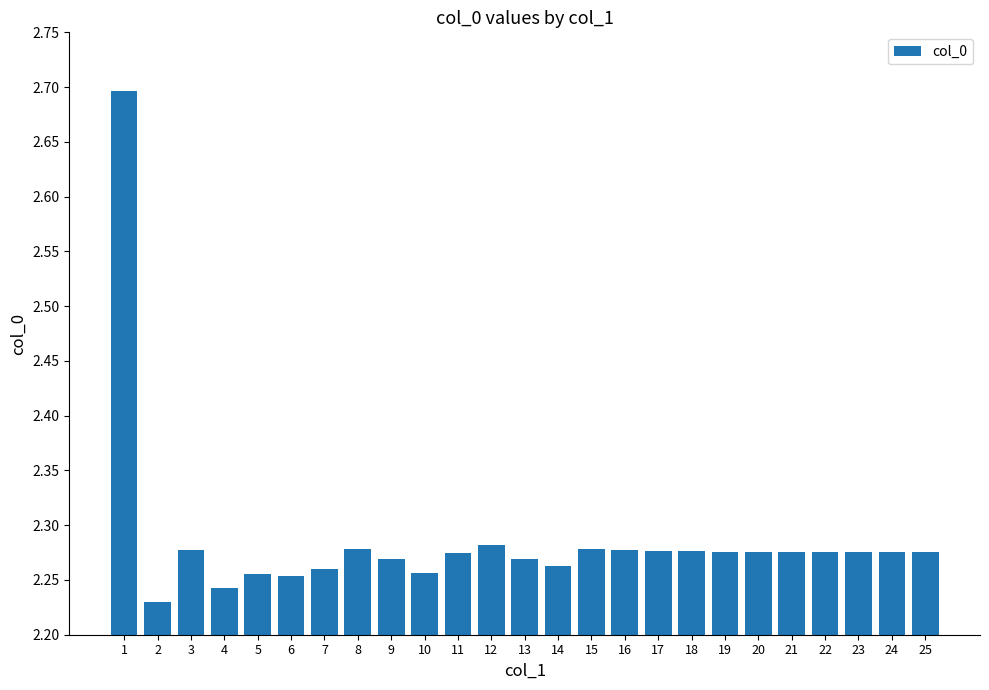

How many data points does each series have?

25